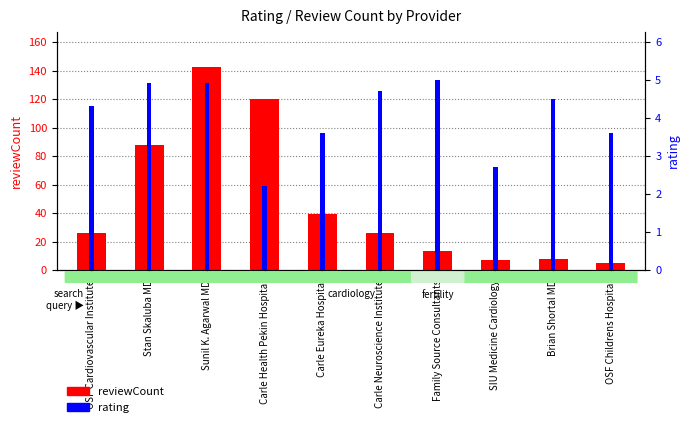

Reading right to left, what are all the values shown in this chart?

reviewCount: 5.0	8.0	7.0	13.0	26.0	39.0	120.0	143.0	88.0	26.0
rating: 3.6	4.5	2.7	5.0	4.7	3.6	2.2	4.9	4.9	4.3